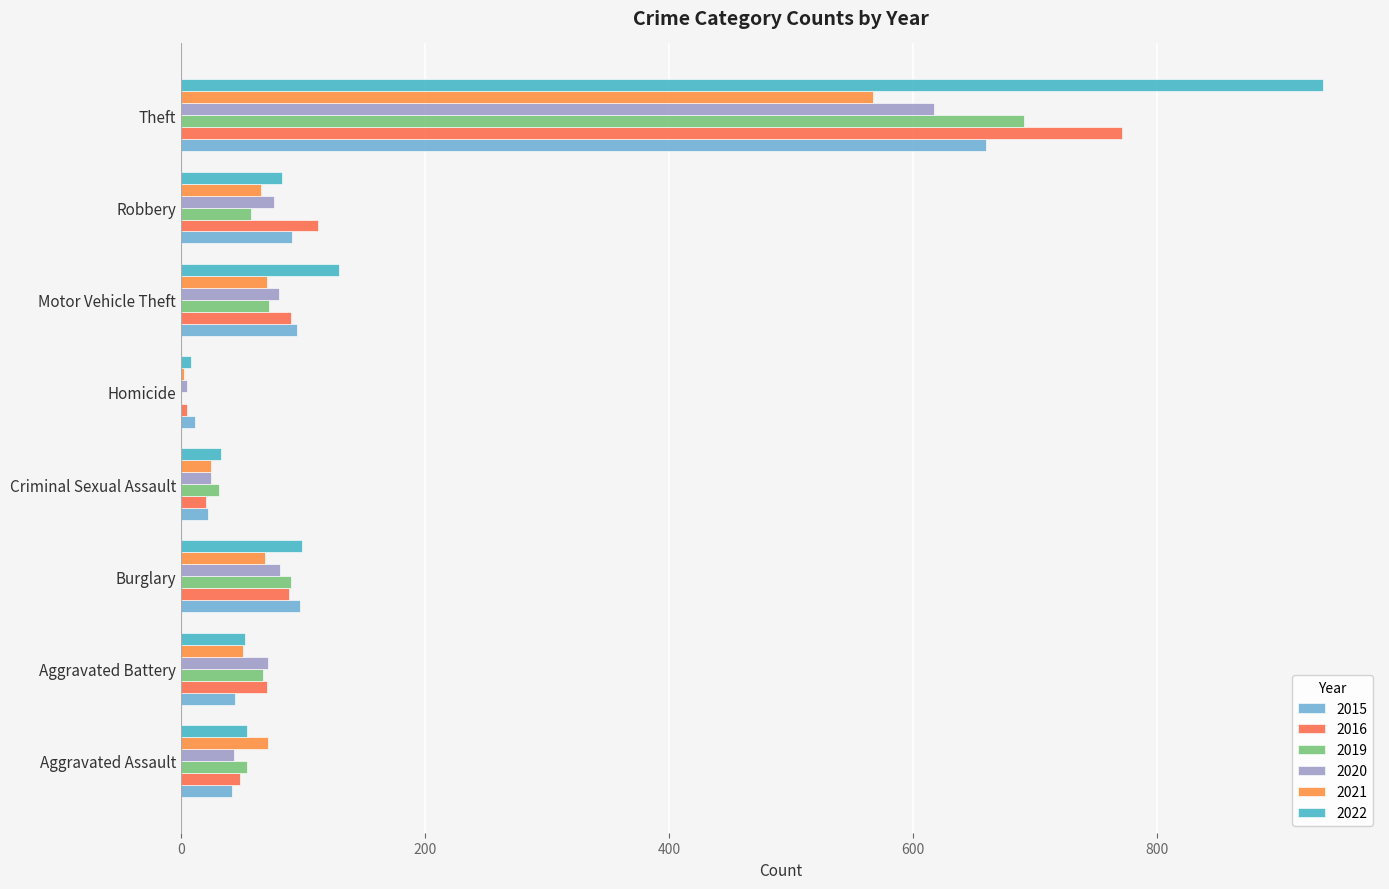

How many distinct data groups are displayed?

6